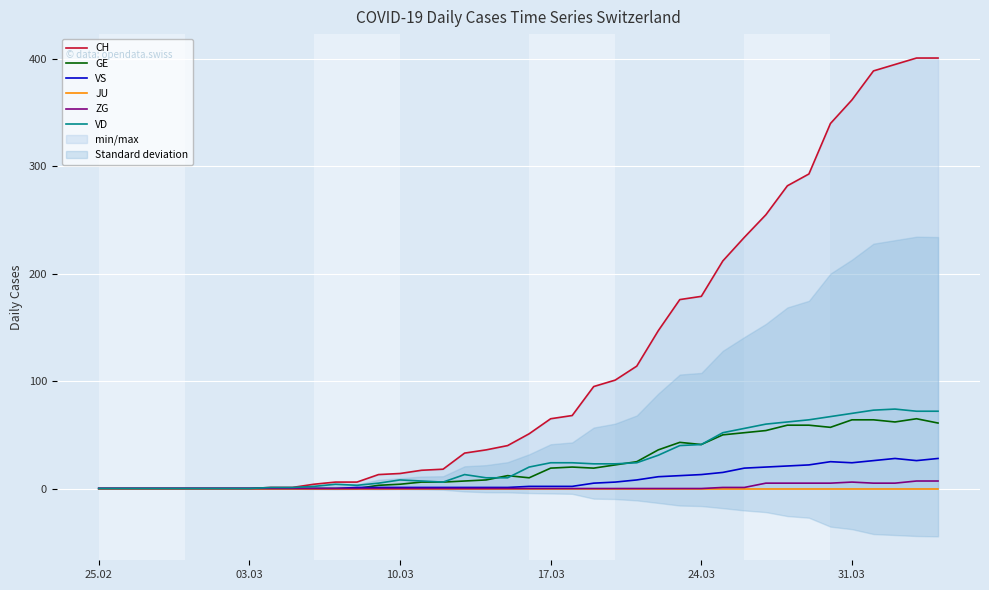

Which series has the largest range (max minus min)?

CH